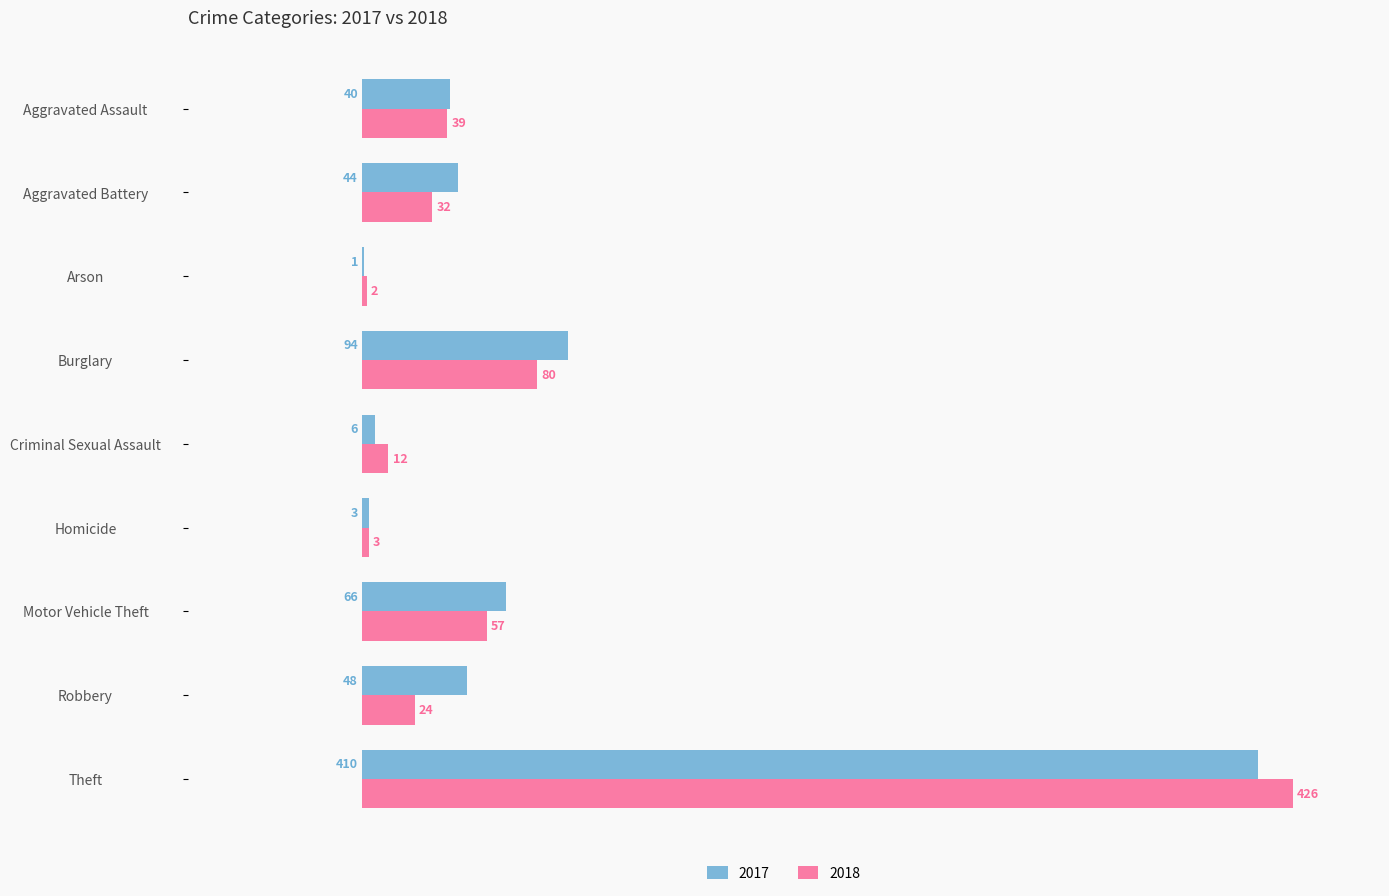

At which label is 2017 closest to 205?

Burglary